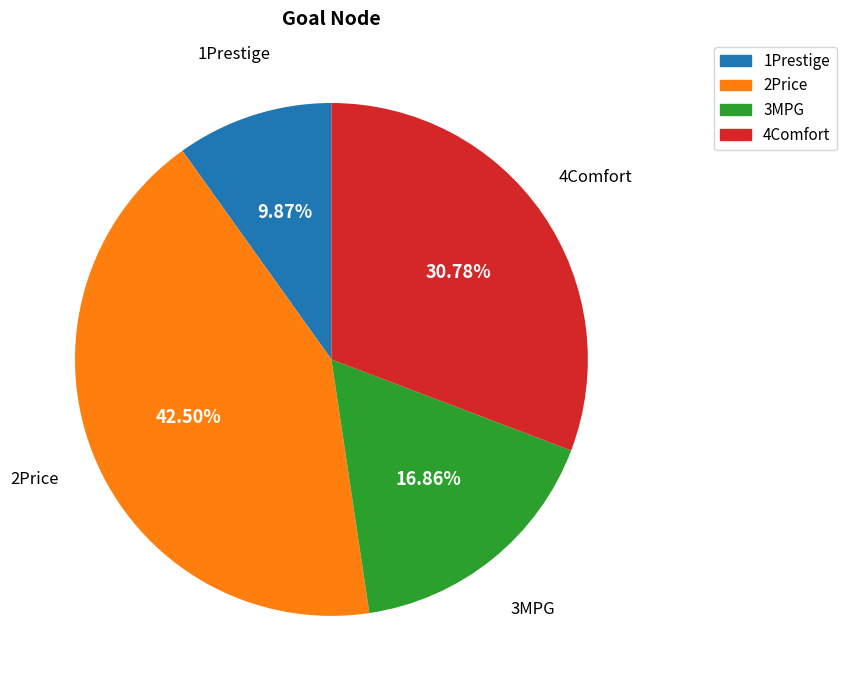

Which has a higher value, 4Comfort or 1Prestige?

4Comfort